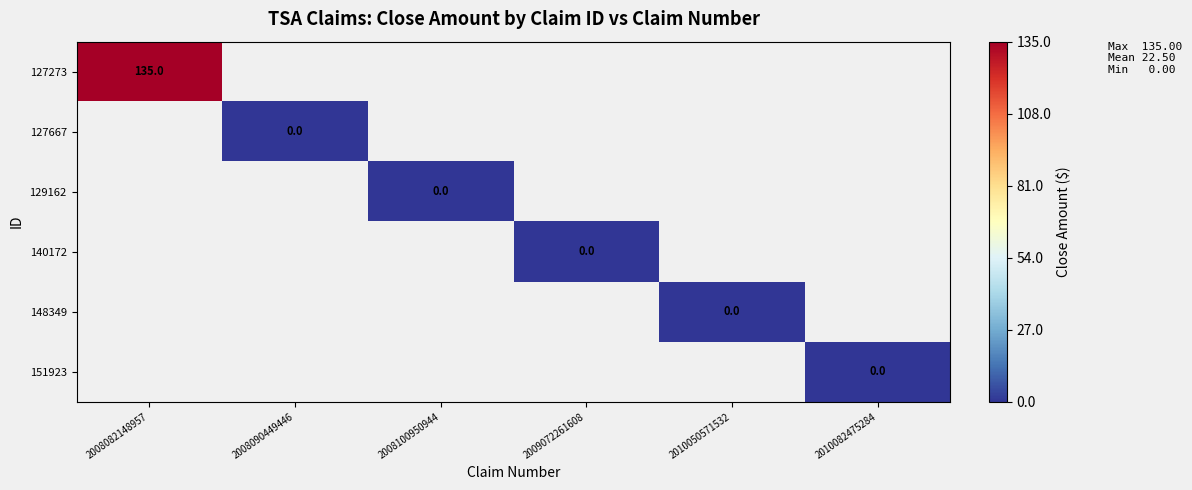

Rank the series by their maximum value, from highest to lowest.

127273, 127667, 129162, 140172, 148349, 151923